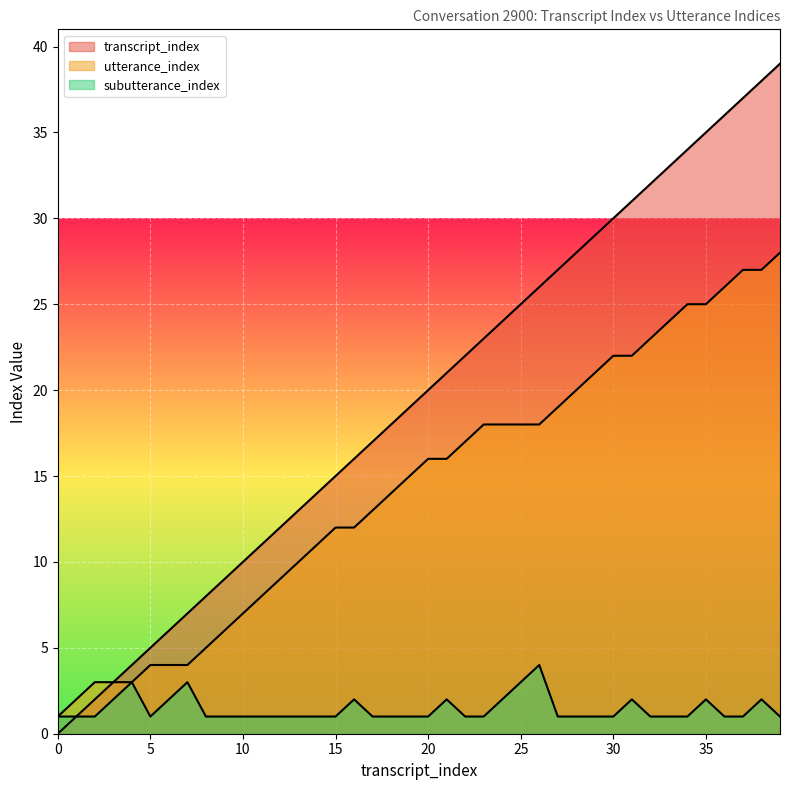

True or false: utterance_index and transcript_index intersect in this chart.

False